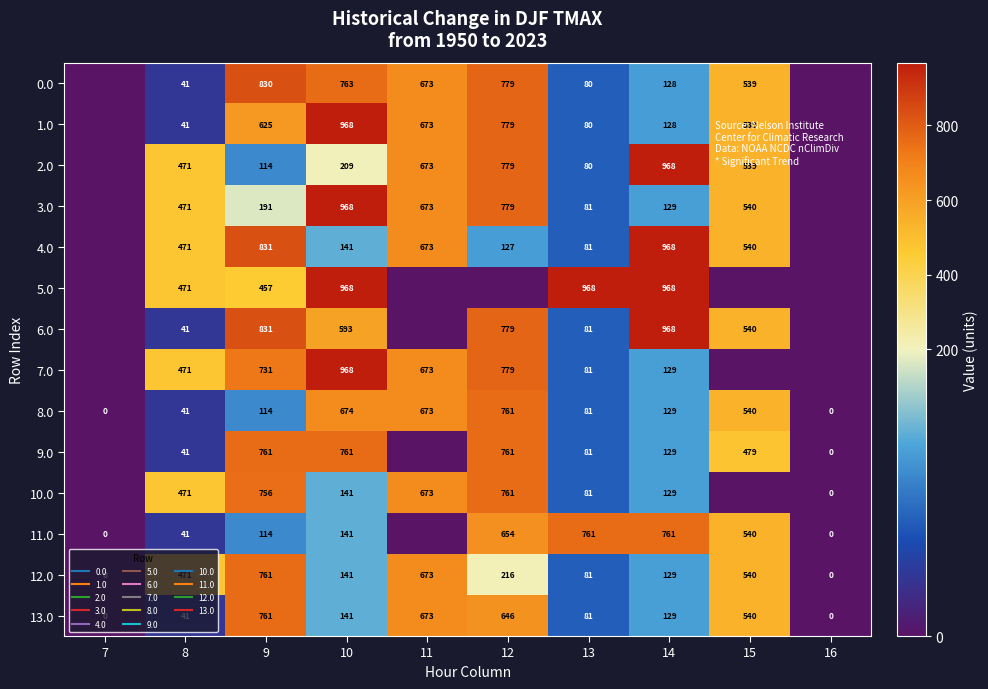

Is it true that 10.0 equals 0.0 at 15?

True